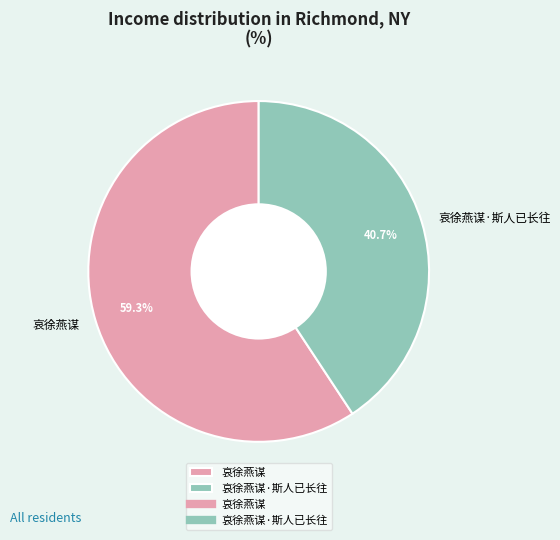

Is there a majority slice in this chart?

Yes